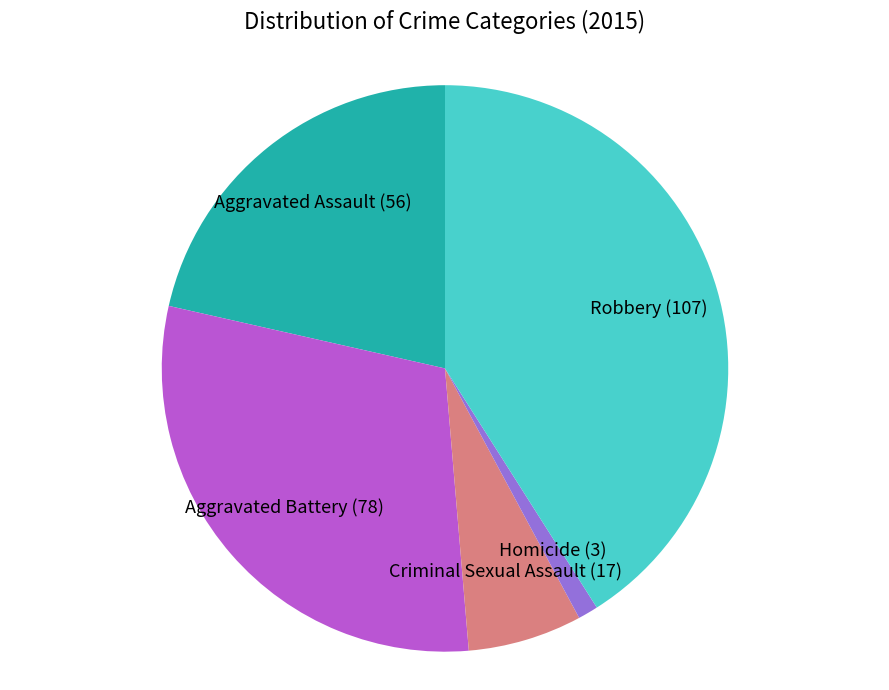

Which category has the smallest portion of the pie?

Homicide